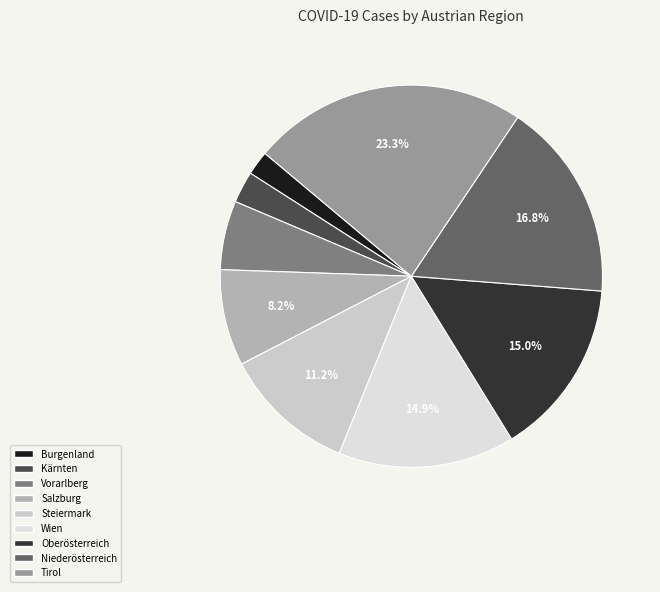

To the nearest percent, what percentage of the pie is Wien?

15%